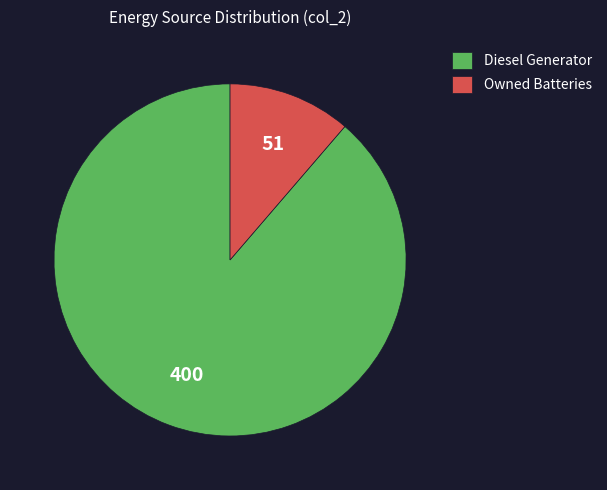

Which category accounts for the majority?

Diesel Generator